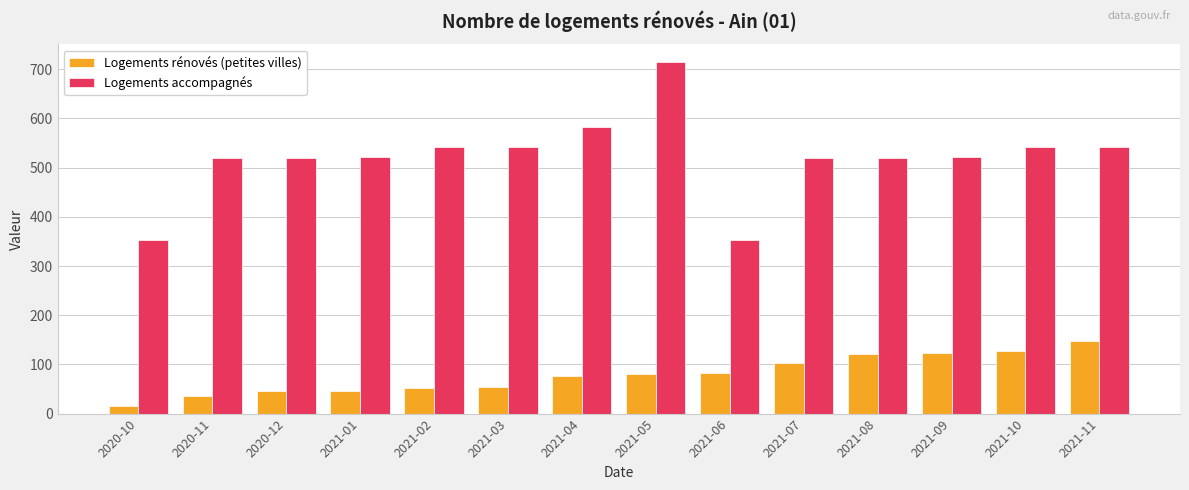

Which category has the highest value in the Logements rénovés (petites villes) series?

2021-11